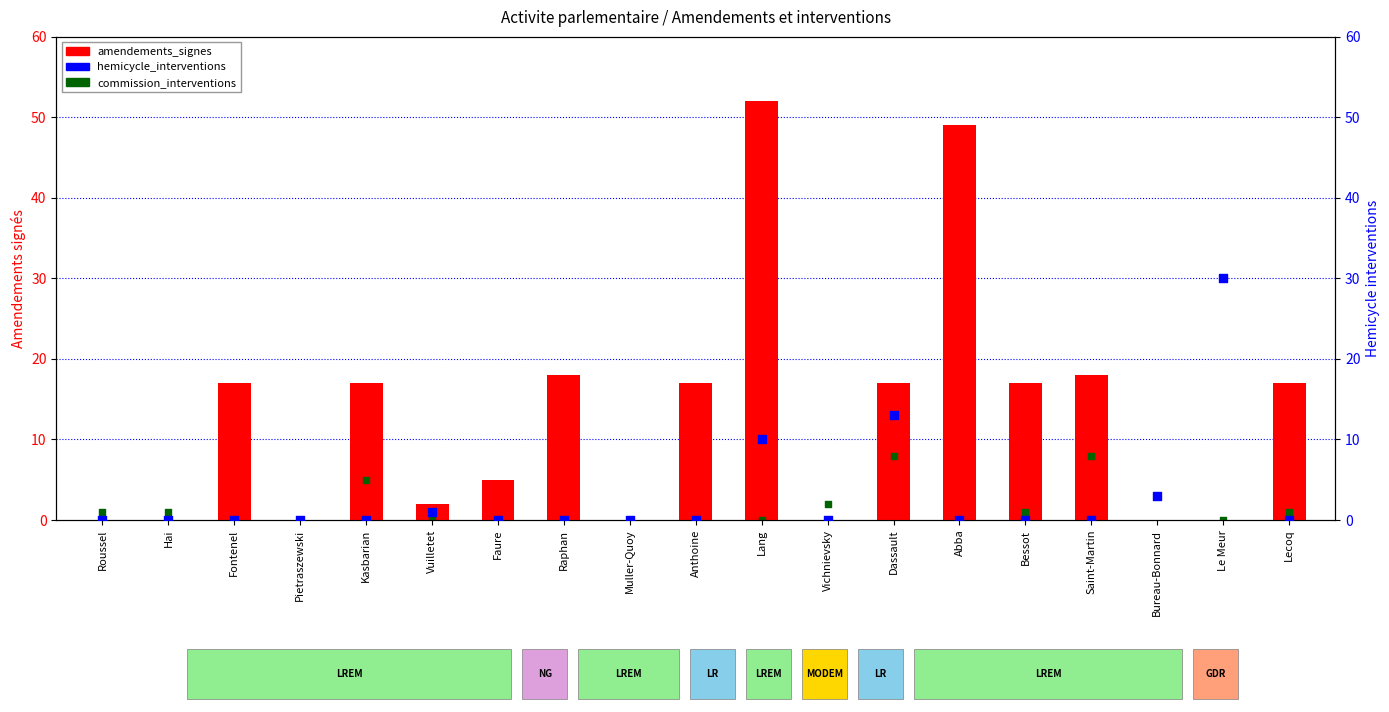

Which series has the largest Y range (max minus min)?

amendements_signes